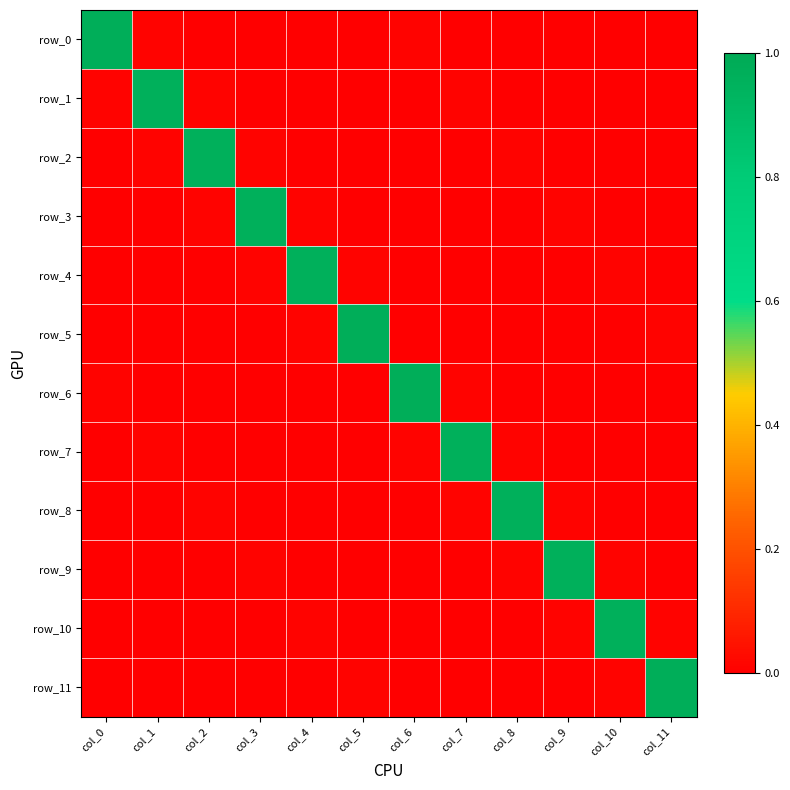

What is the average value of the row_3 series?

0.1